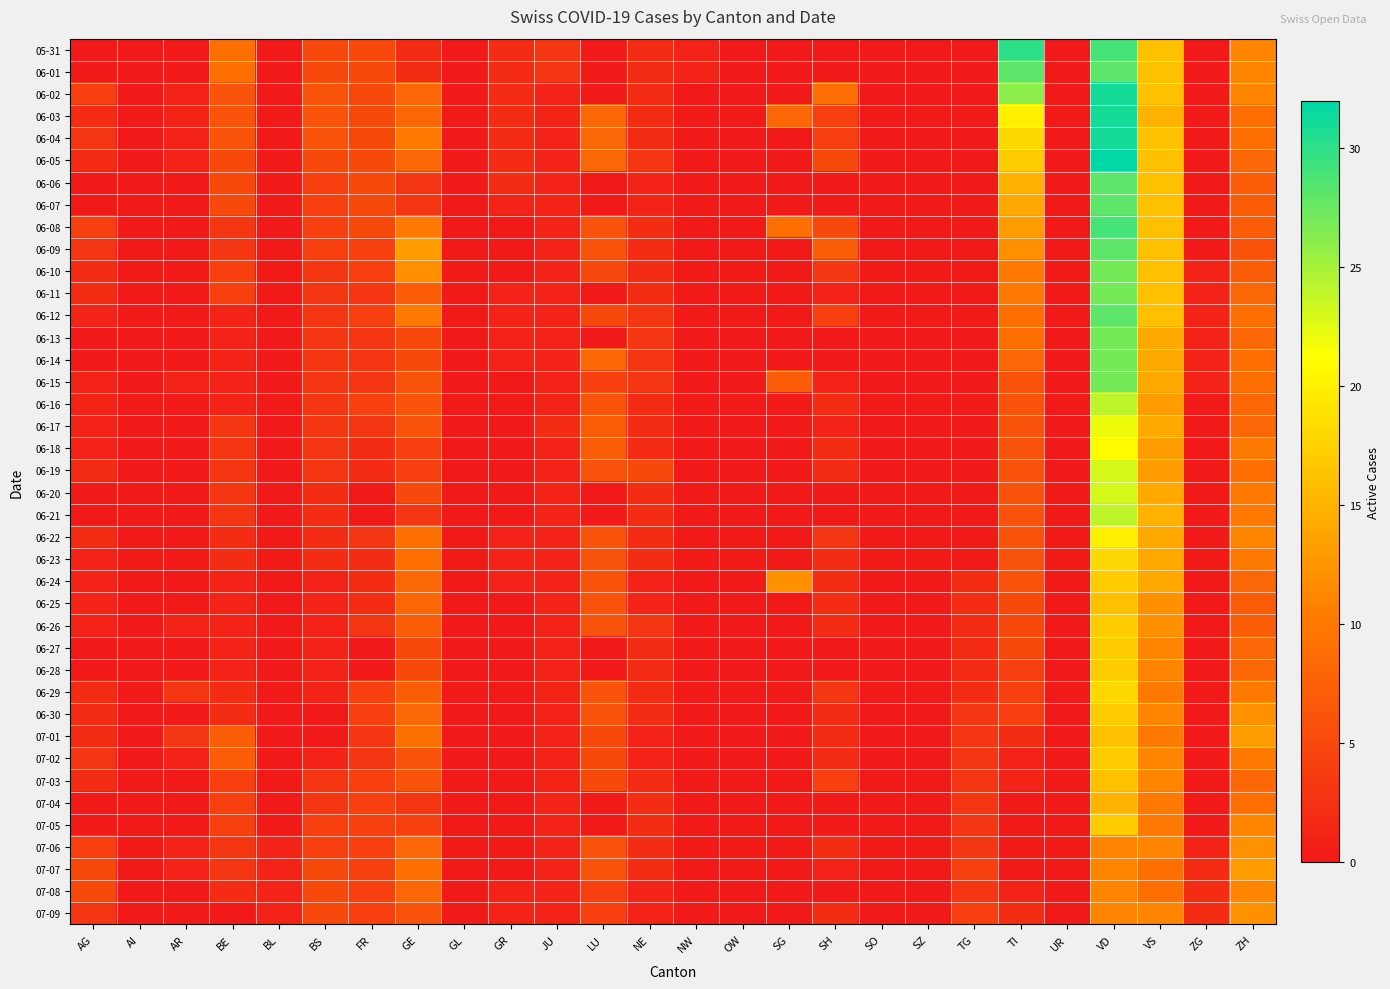

What is the spread (max minus min) of values at ZH?

7